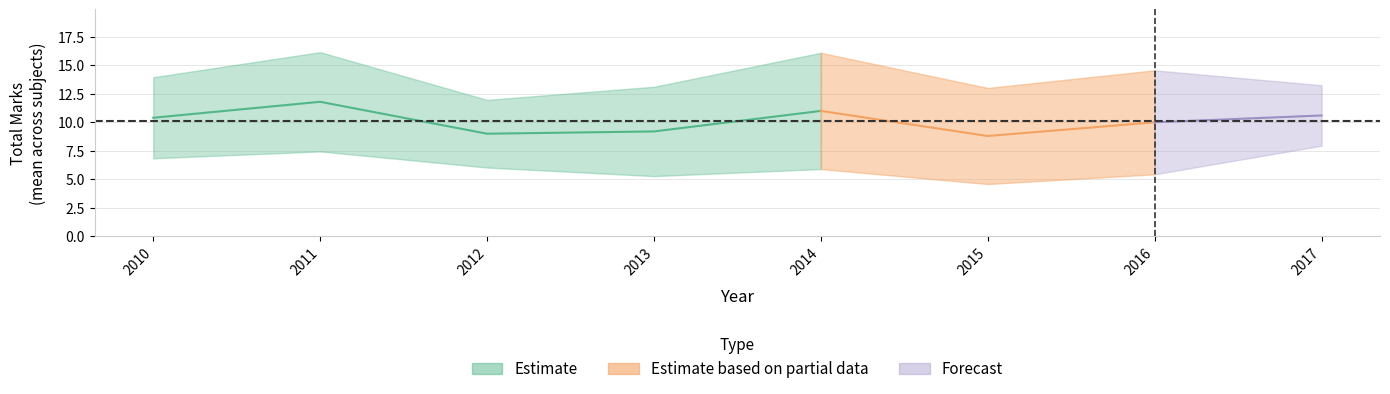

At how many categories does at least one series exceed 11?

8